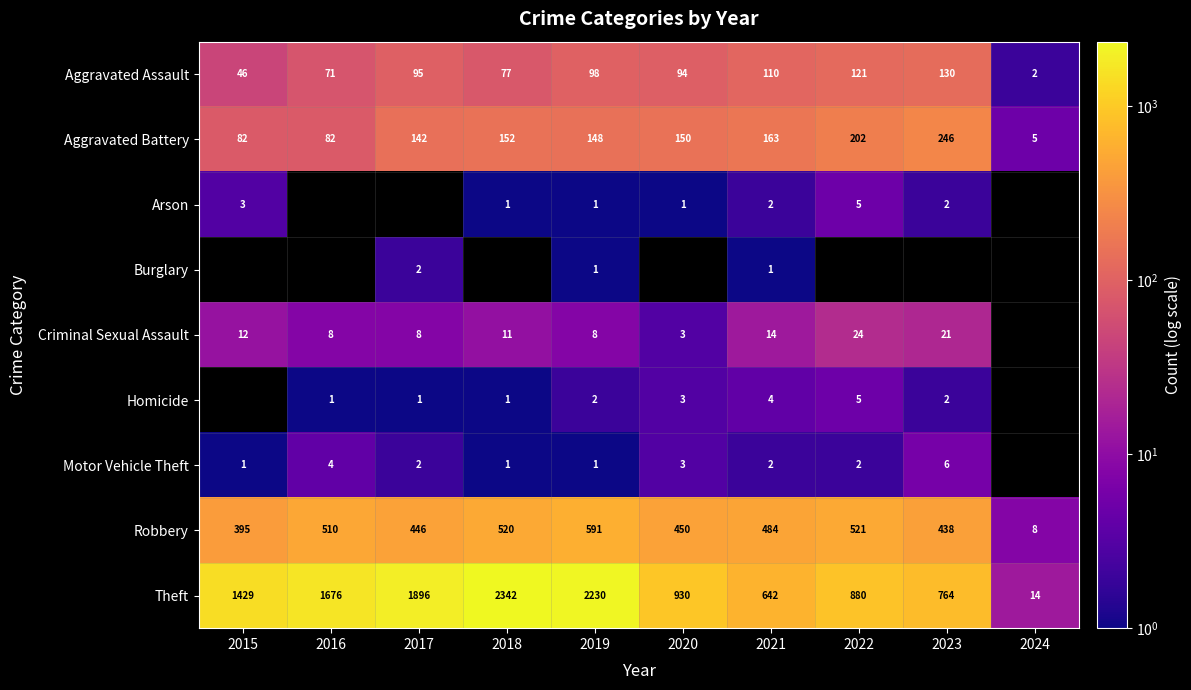

At which label is Aggravated Battery closest to 125?

2017